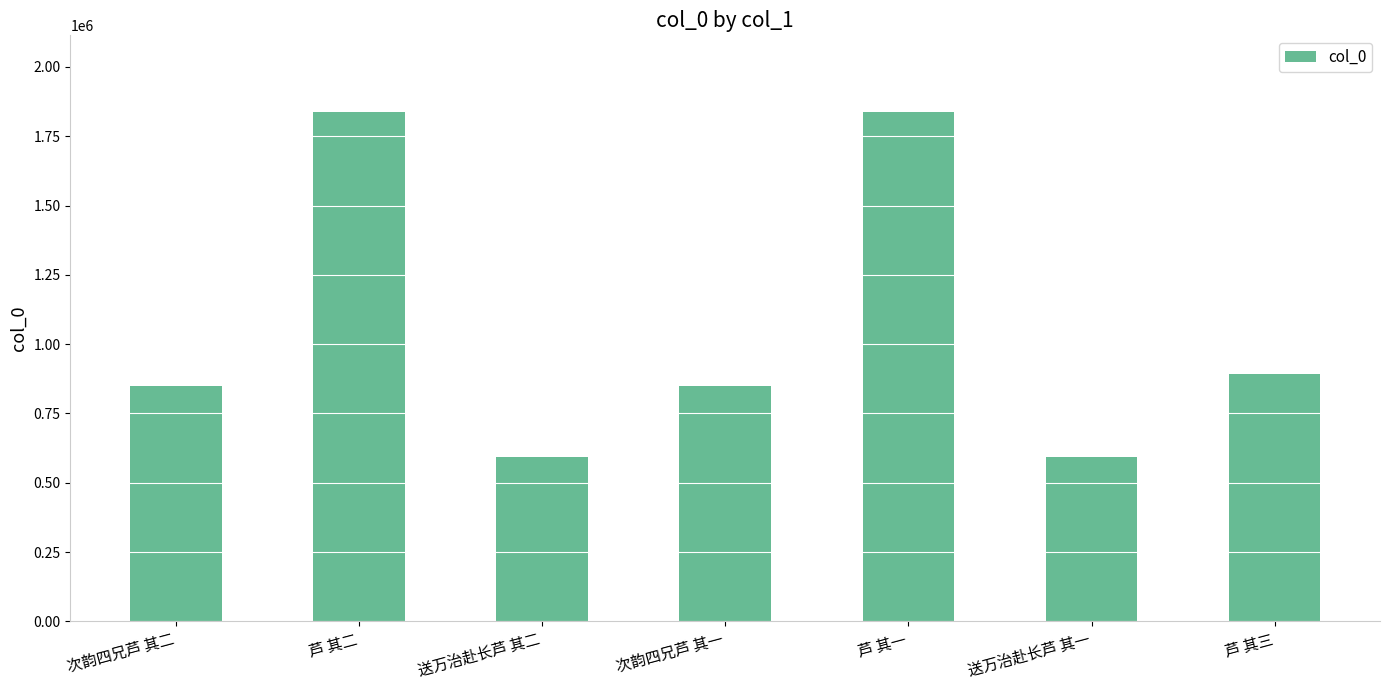

Is it true that the value at 芦 其二 is 1838387?

True